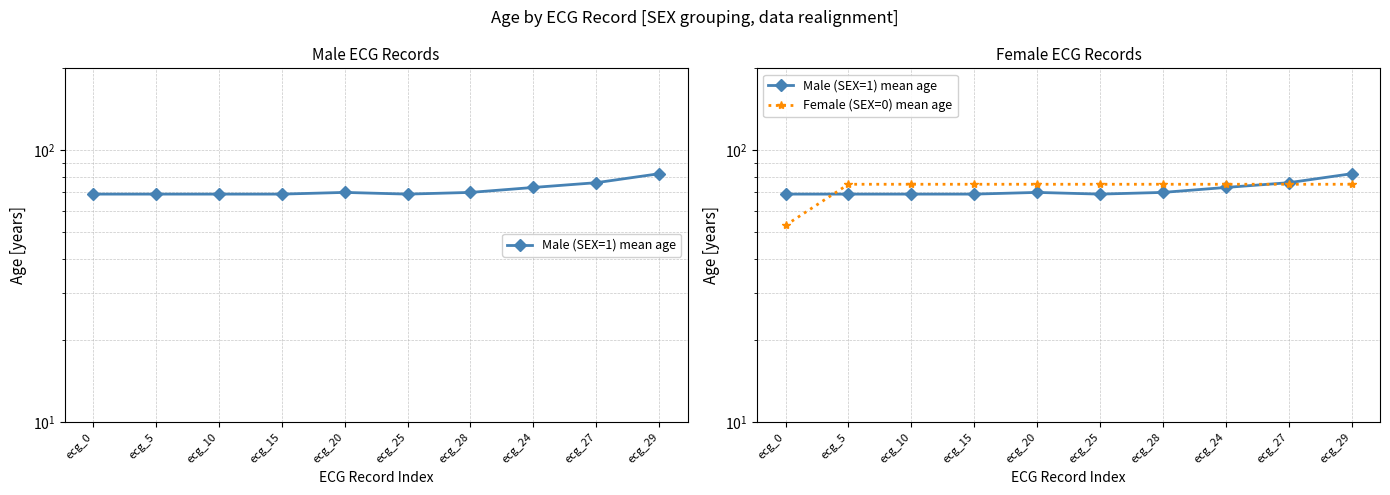

At ecg_28, list the series in order from smallest to largest.

Male (SEX=1) mean age, Female (SEX=0) mean age